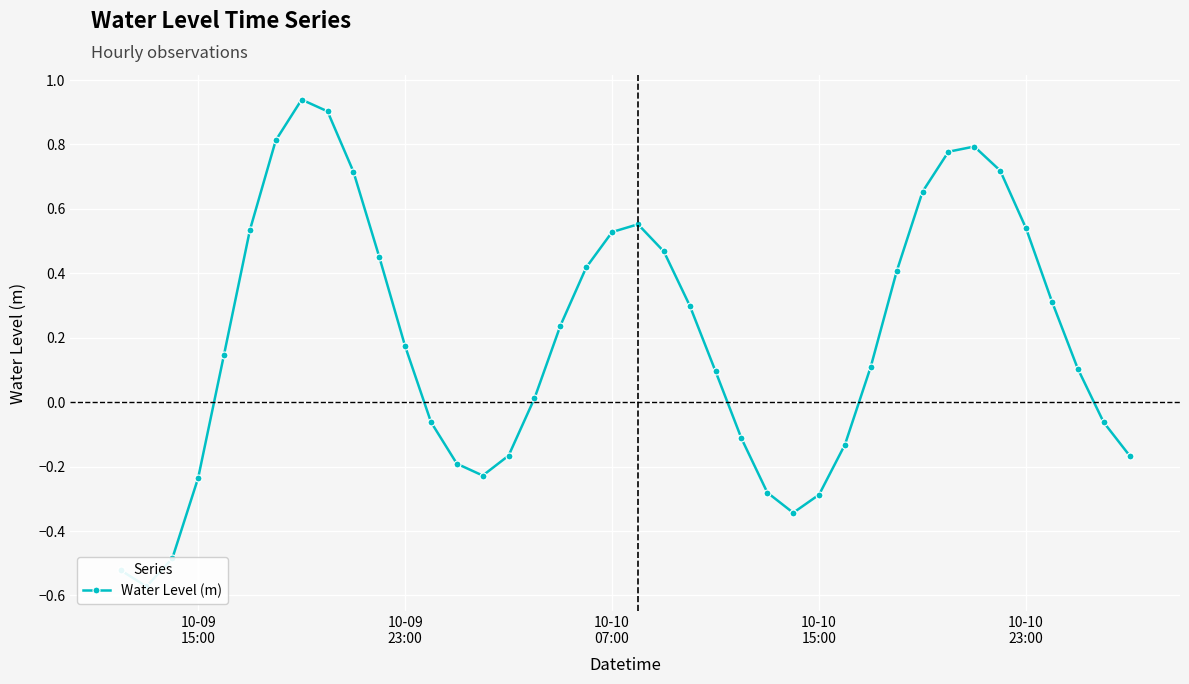

What is the smallest value displayed?

-0.6